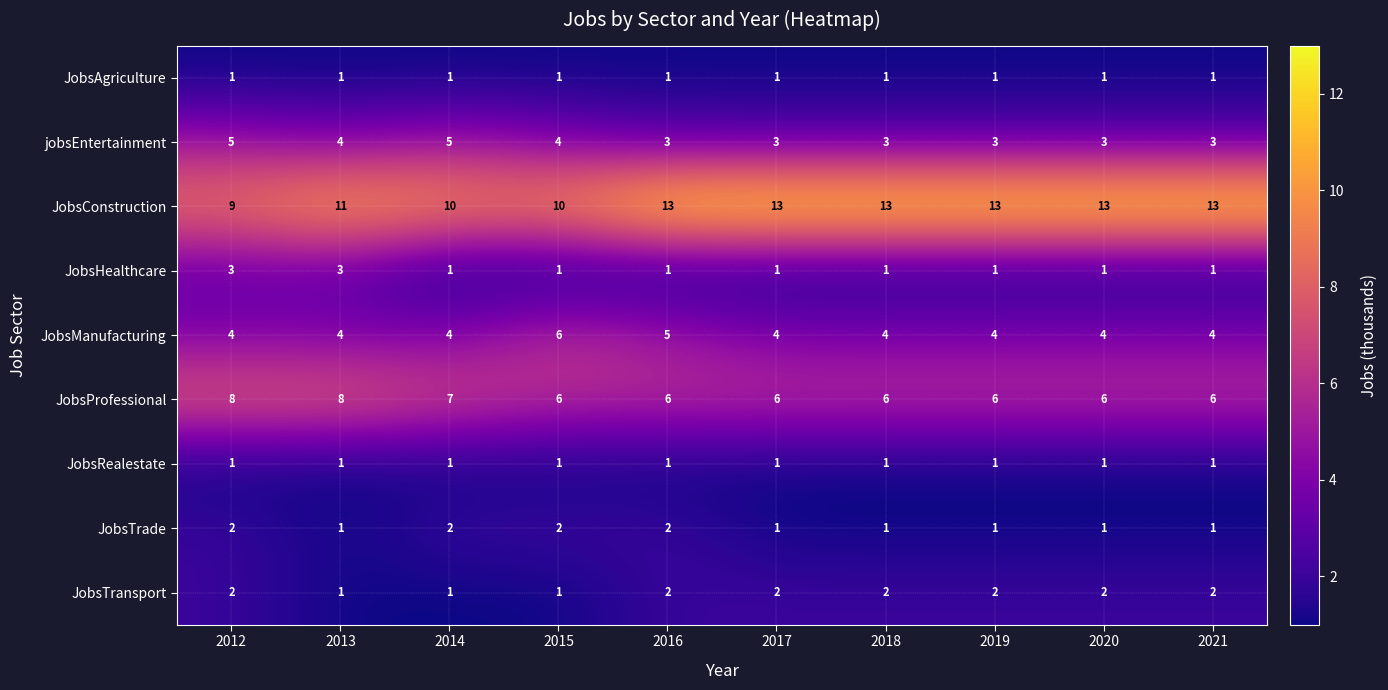

How many series are shown in this chart?

9